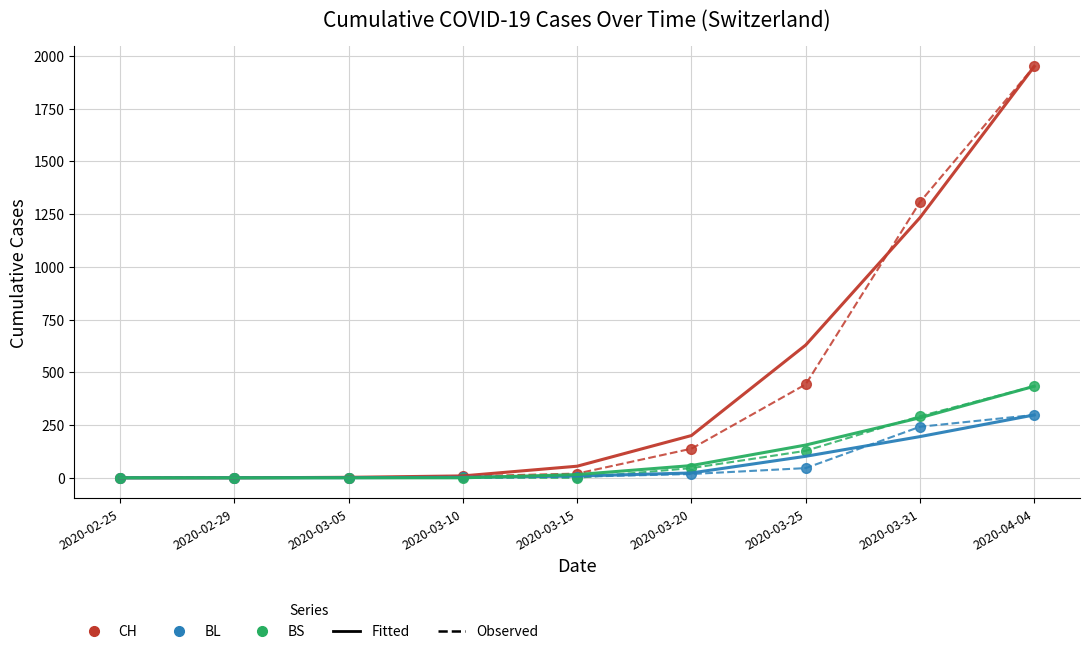

What is the greatest value displayed?

1950.0